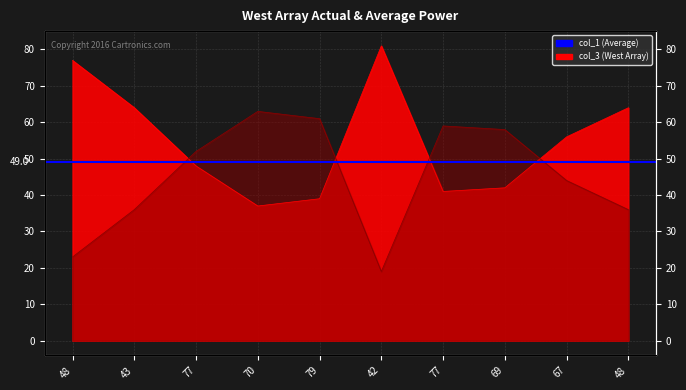

What is the minimum value for col_3?

19